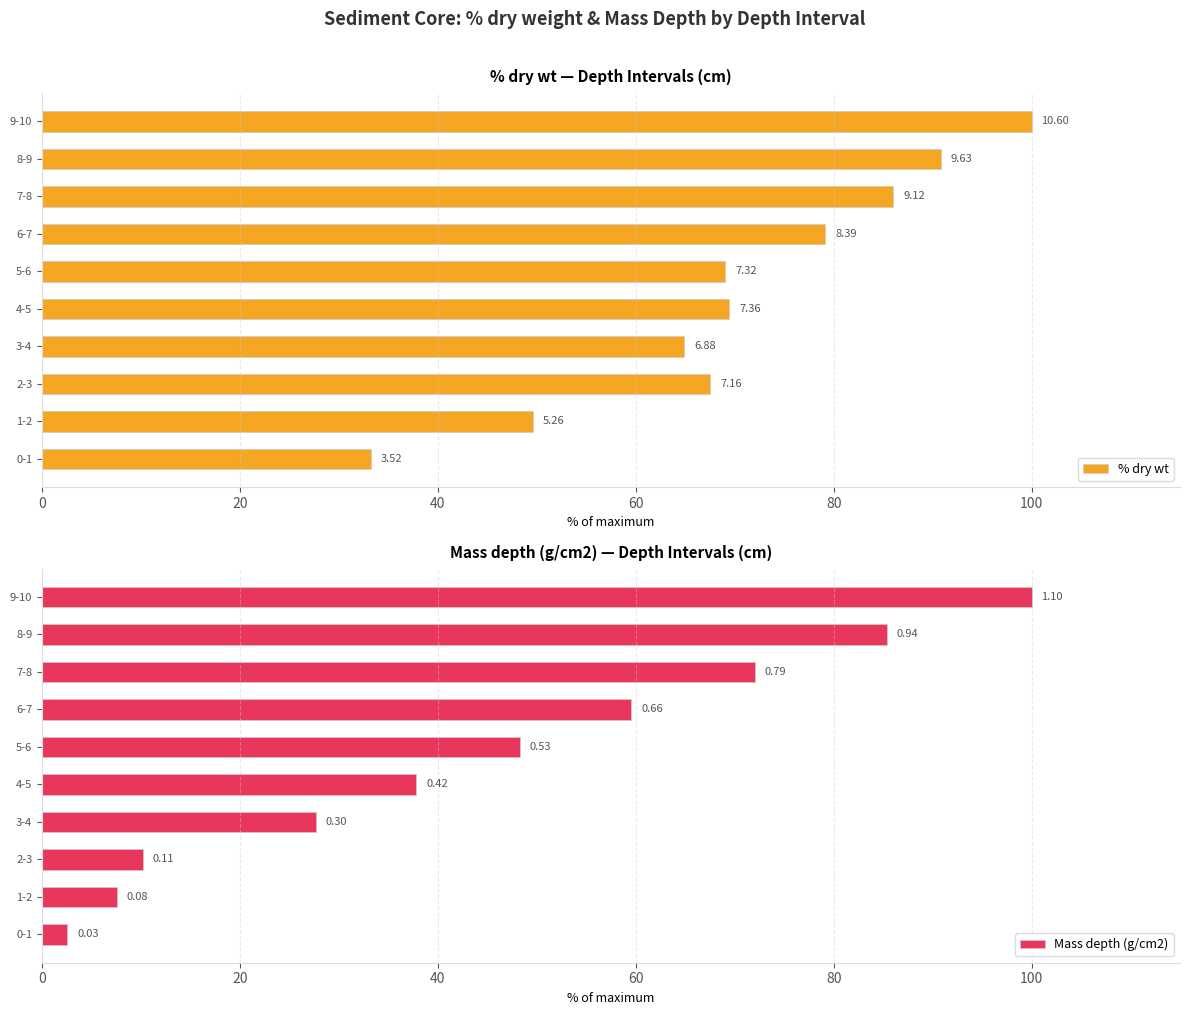

What is the minimum value shown in the chart?

2.5